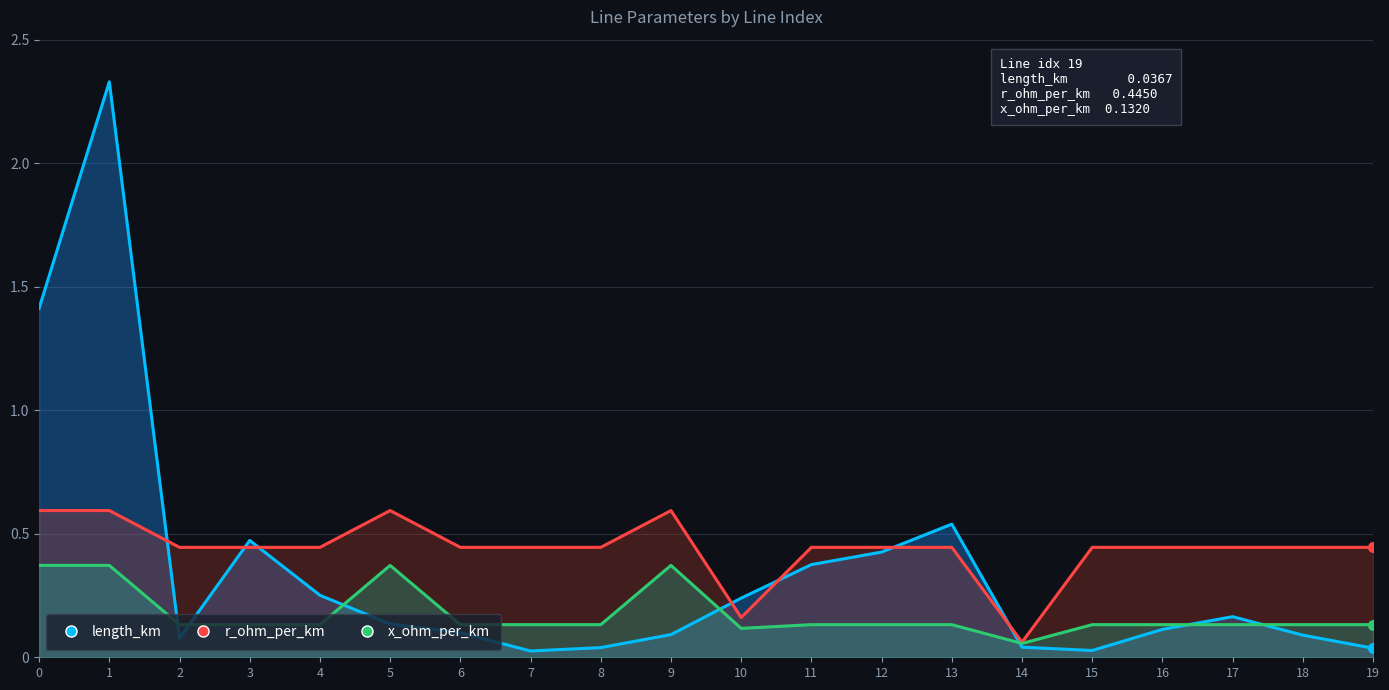

At which category is the sum across all series the highest?

1